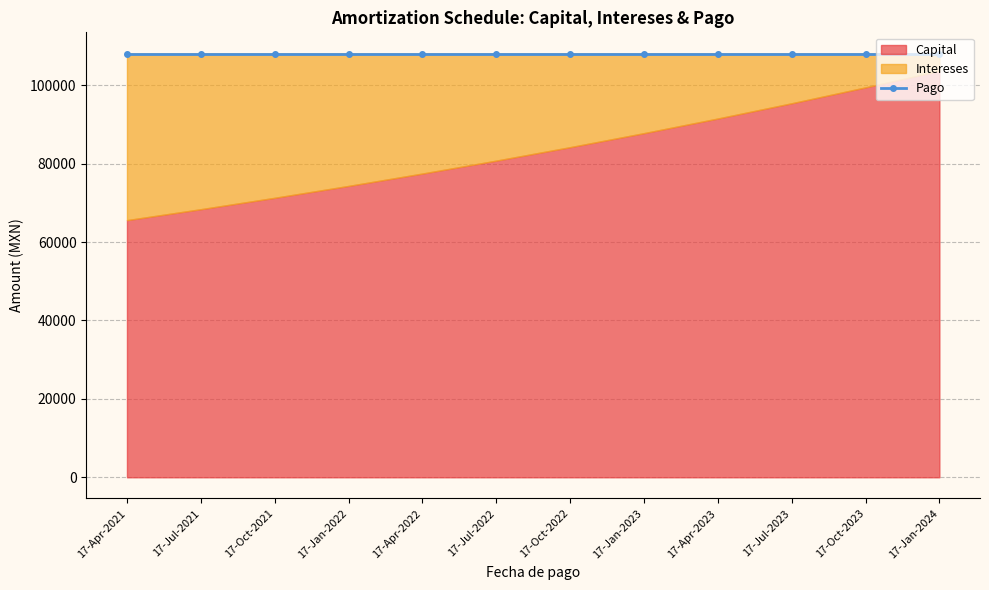

What position from the left is 17-Jan-2024?

12